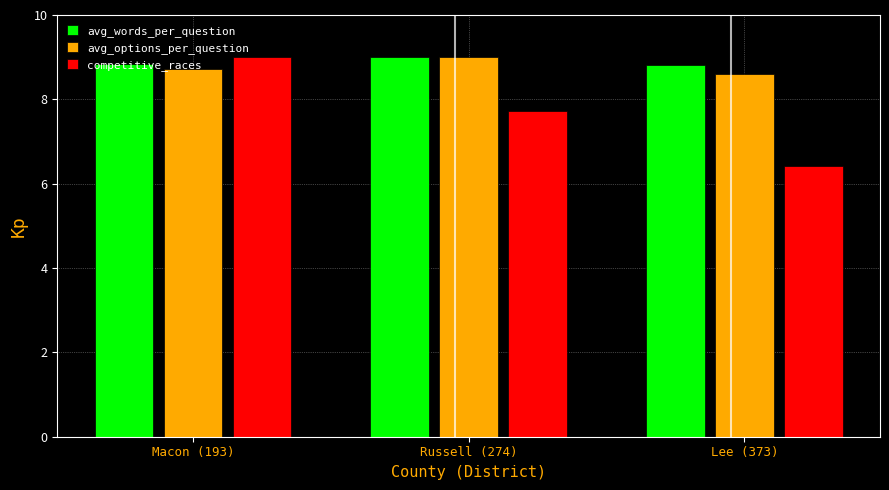

Reading left to right, extract all data points from this chart.

avg_words_per_question: Macon (193)=8.8	Russell (274)=9.0	Lee (373)=8.8
avg_options_per_question: Macon (193)=8.7	Russell (274)=9.0	Lee (373)=8.6
competitive_races: Macon (193)=9.0	Russell (274)=7.7	Lee (373)=6.4